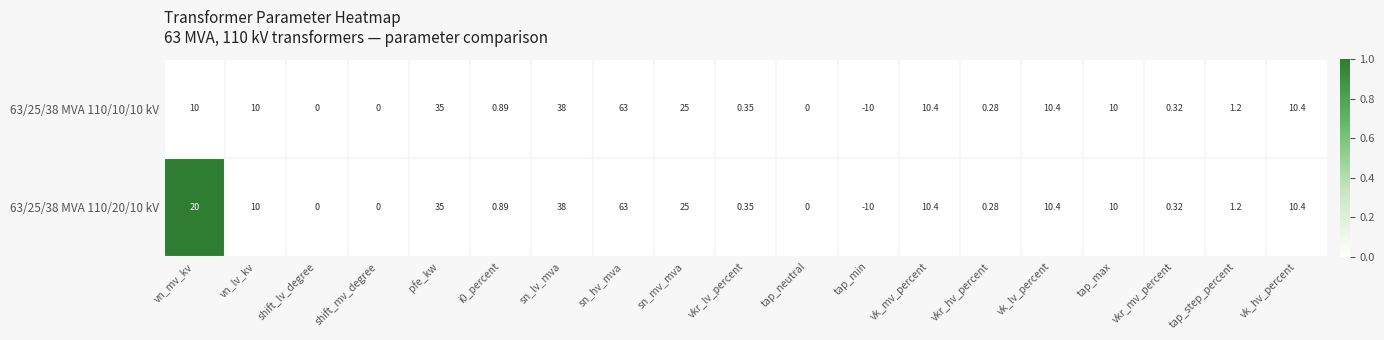

At which label does 63/25/38 MVA 110/20/10 kV reach its peak?

sn_hv_mva